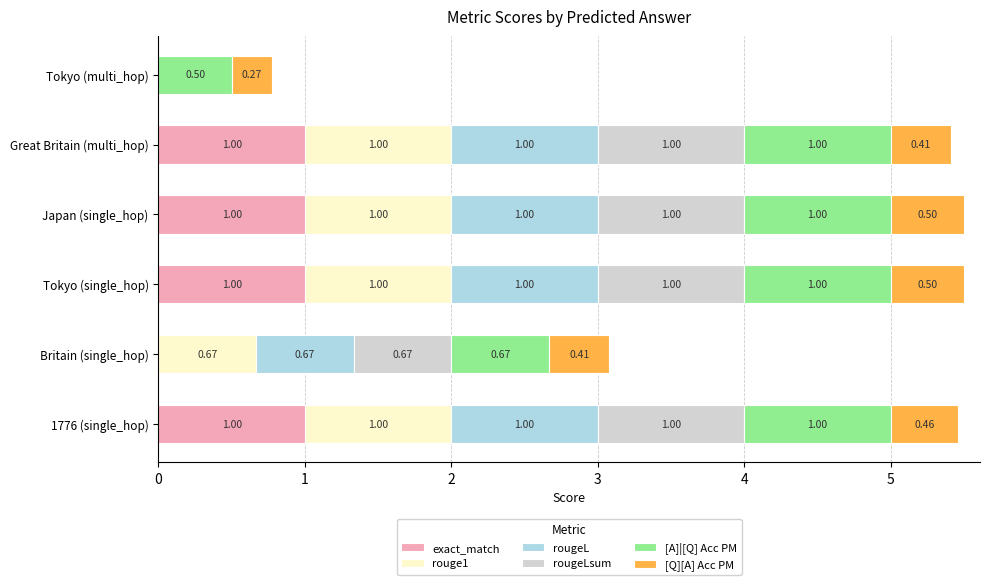

What is the total value across all series at Tokyo (multi_hop)?

0.8